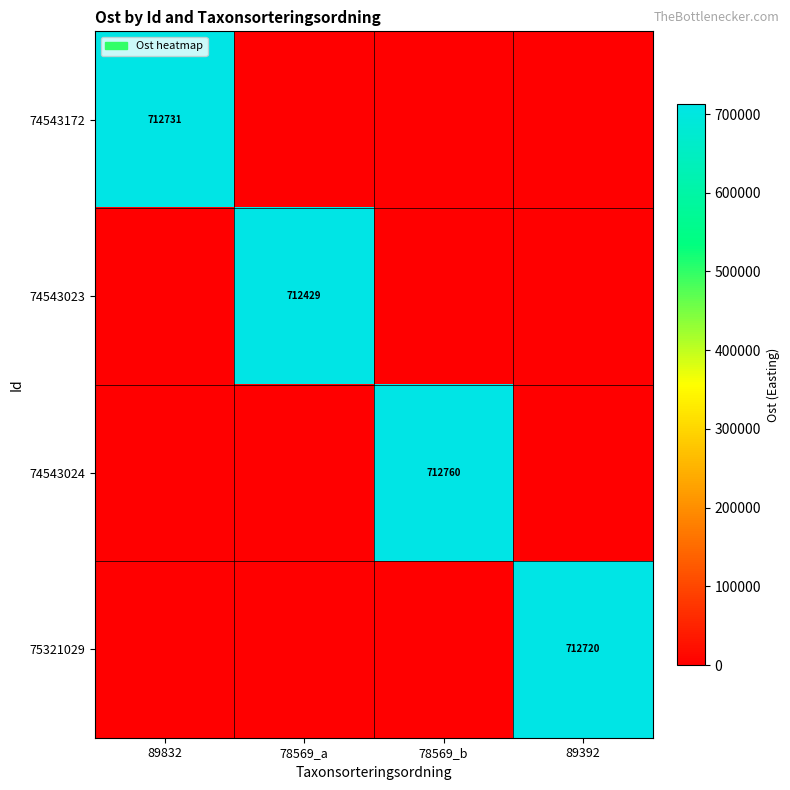

Count the number of data series in this chart.

4